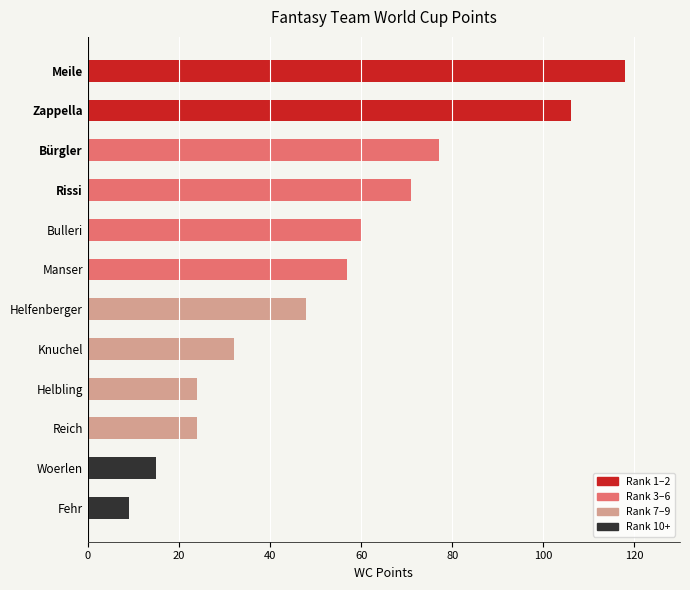

How many bars are there in total?

12